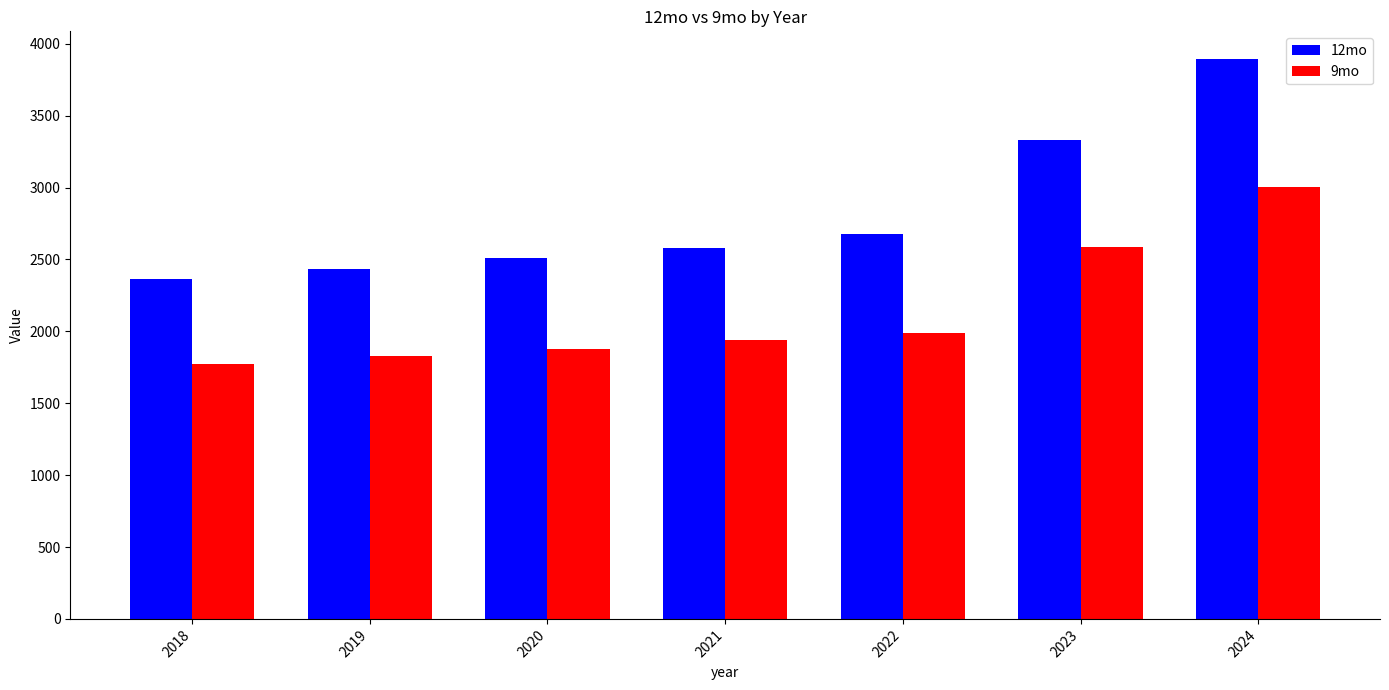

Rank the series by their average value, from lowest to highest.

9mo, 12mo